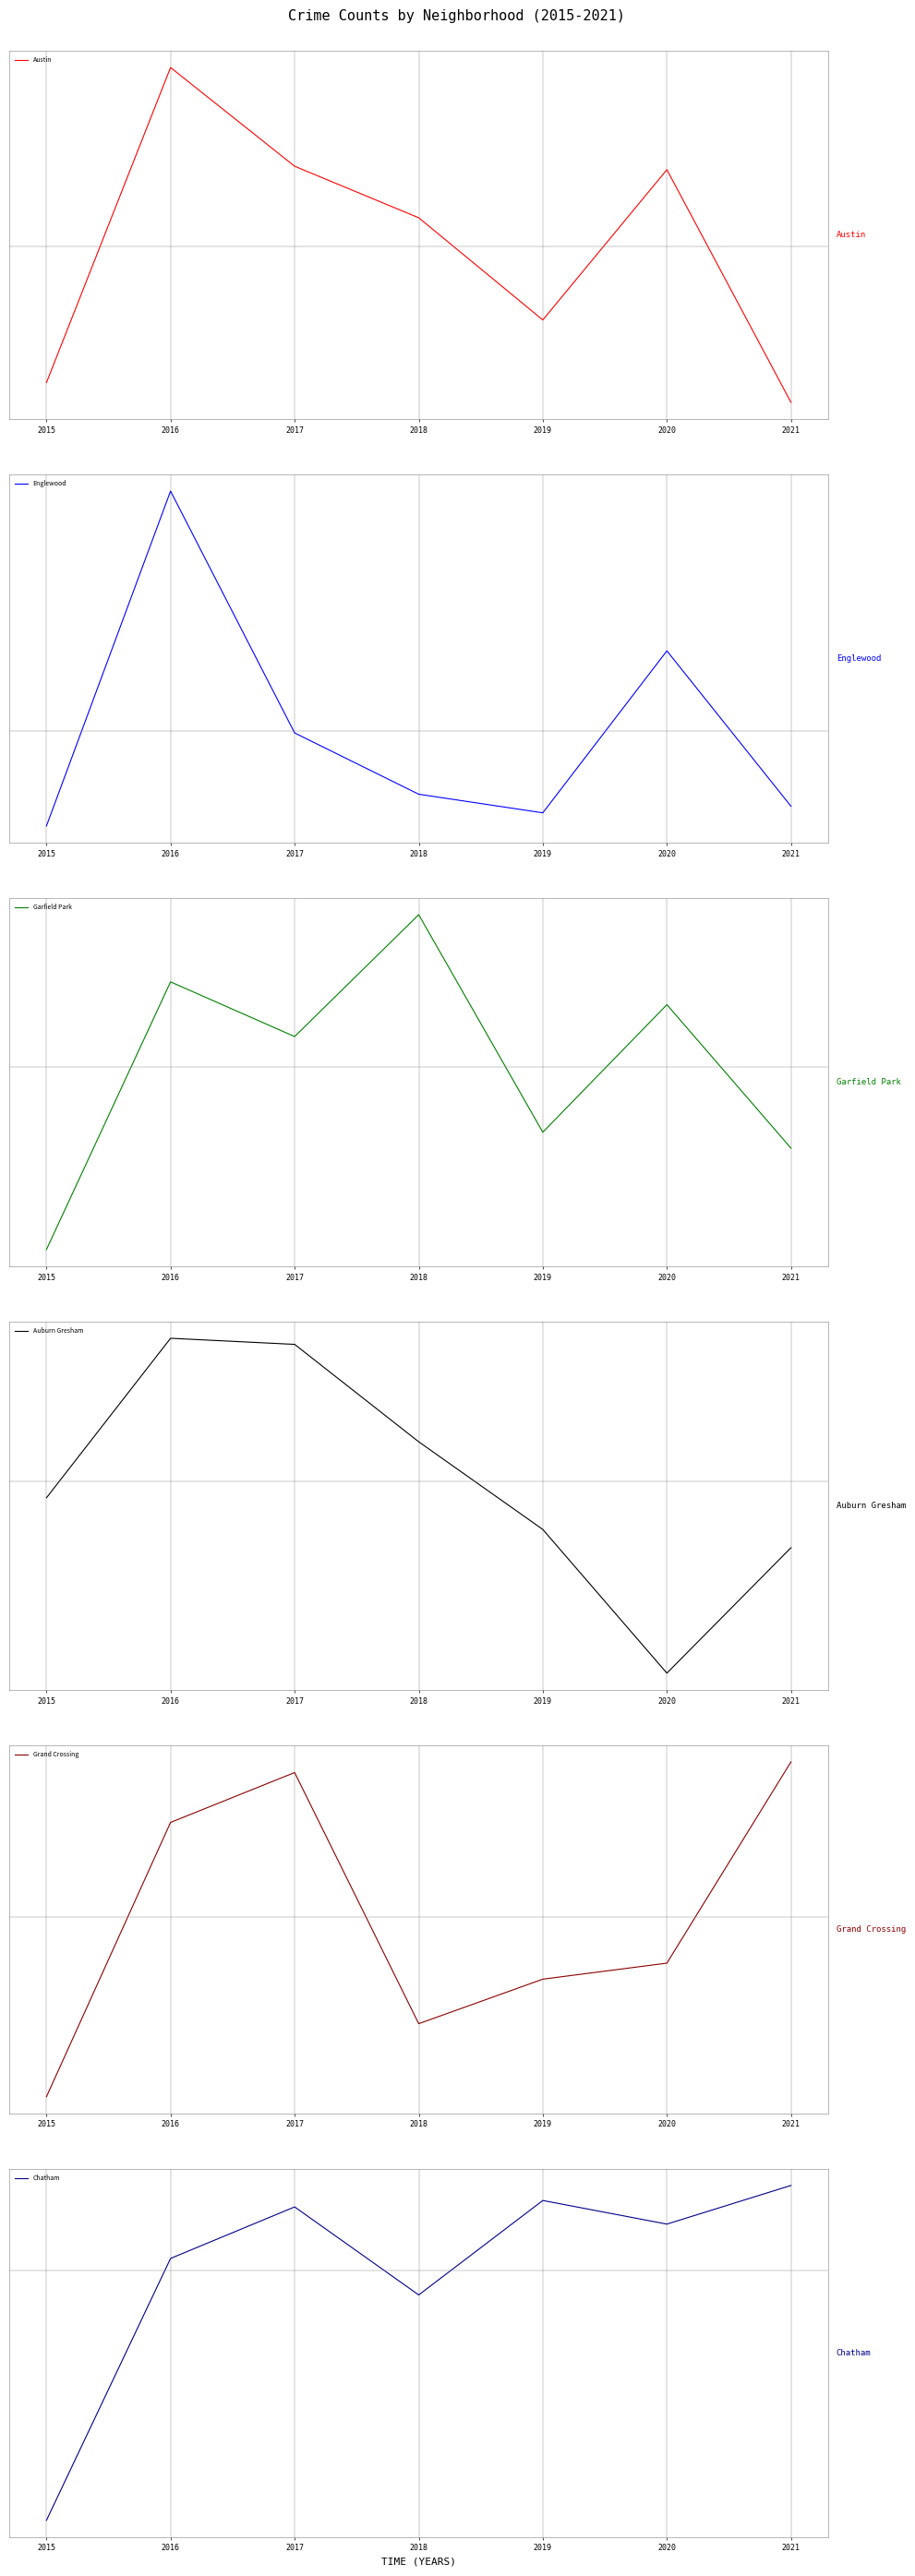

Rank the series at 2015 from highest to lowest value.

Auburn Gresham, Englewood, Grand Crossing, Chatham, Austin, Garfield Park